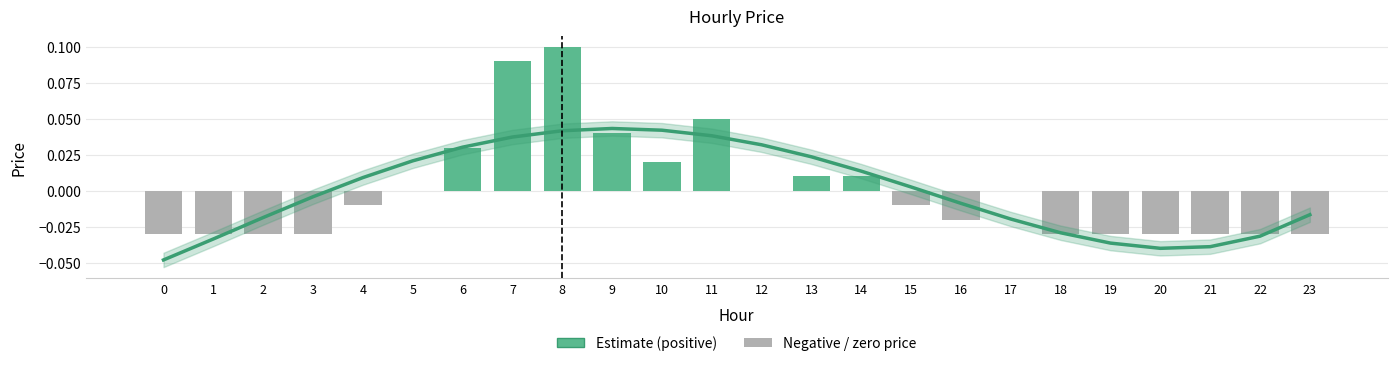

Is the value of price at 23 greater than the value of Estimate at 22?

Yes